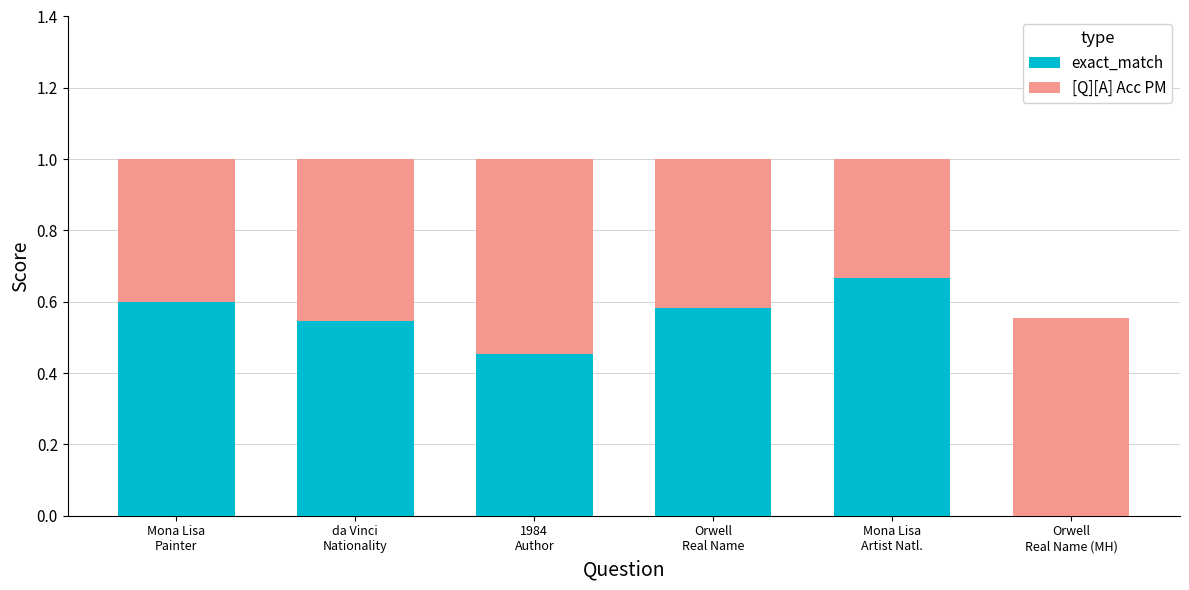

How many groups of bars are there?

6